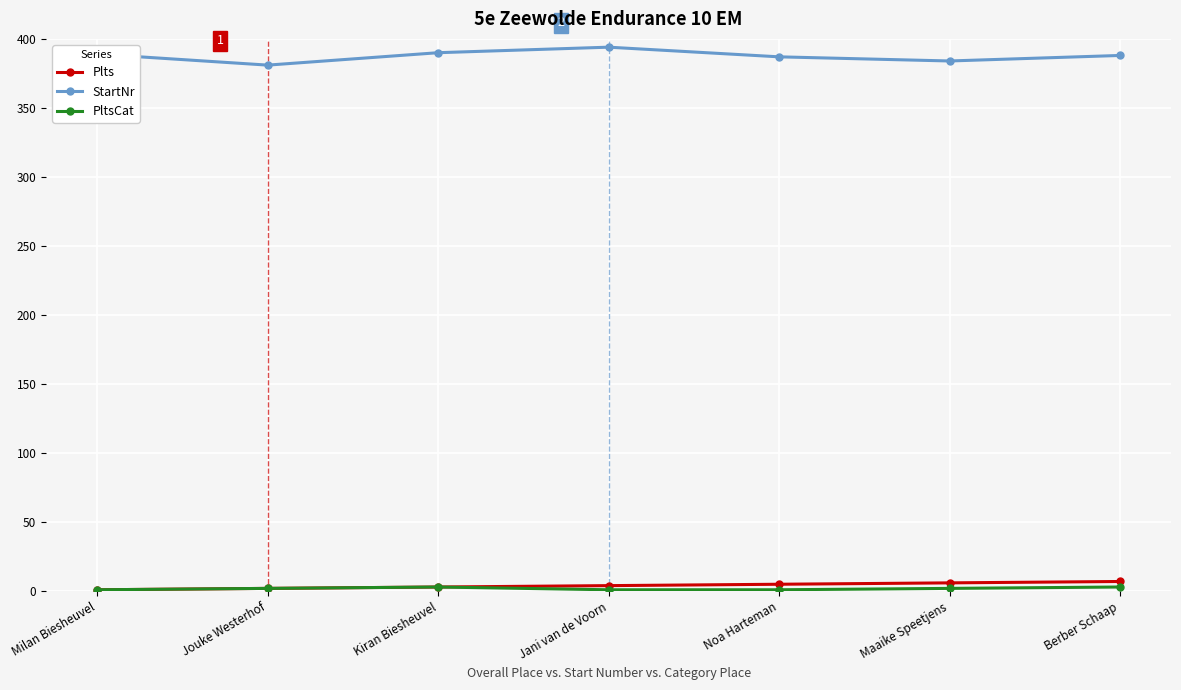

Which series has the largest total across all categories?

StartNr